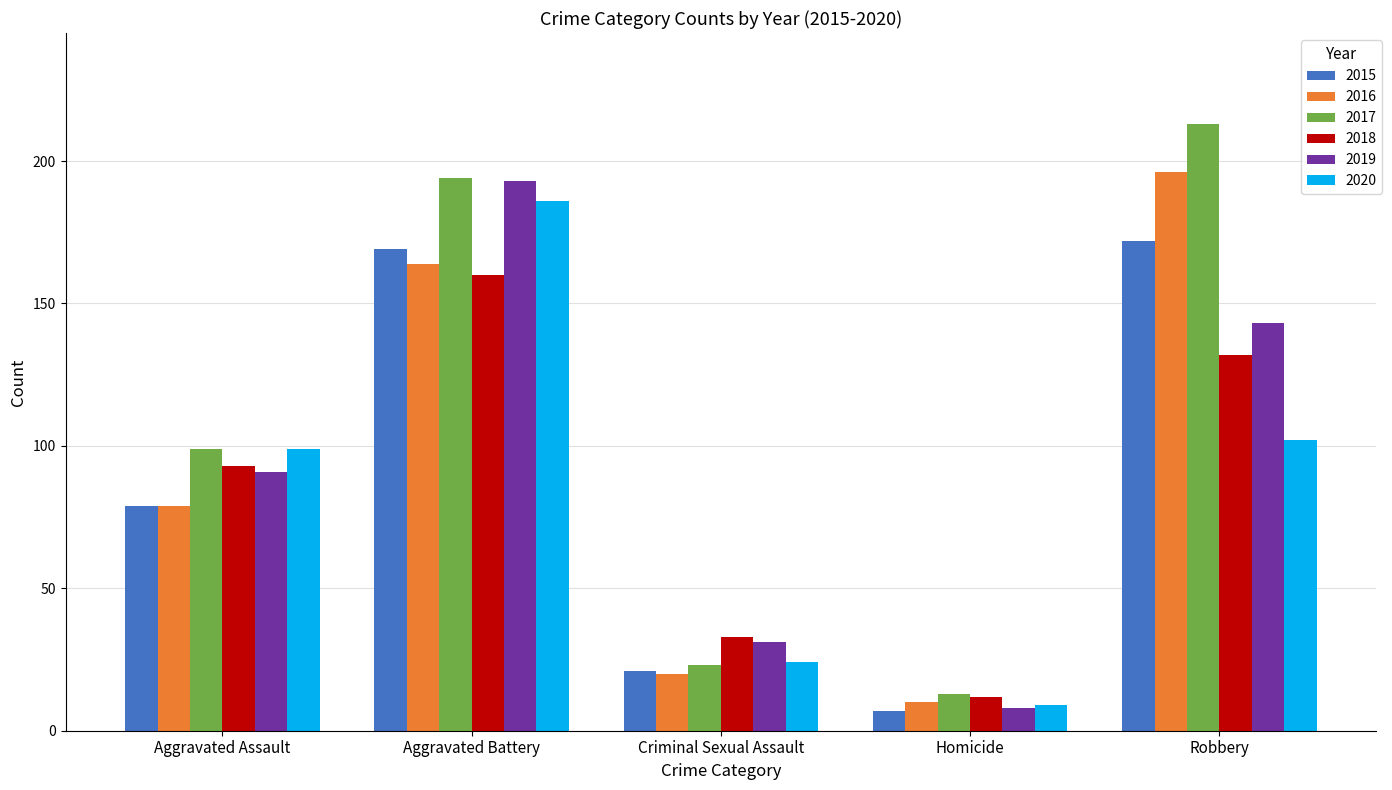

What is the label of the 3rd bar from the left?

Criminal Sexual Assault